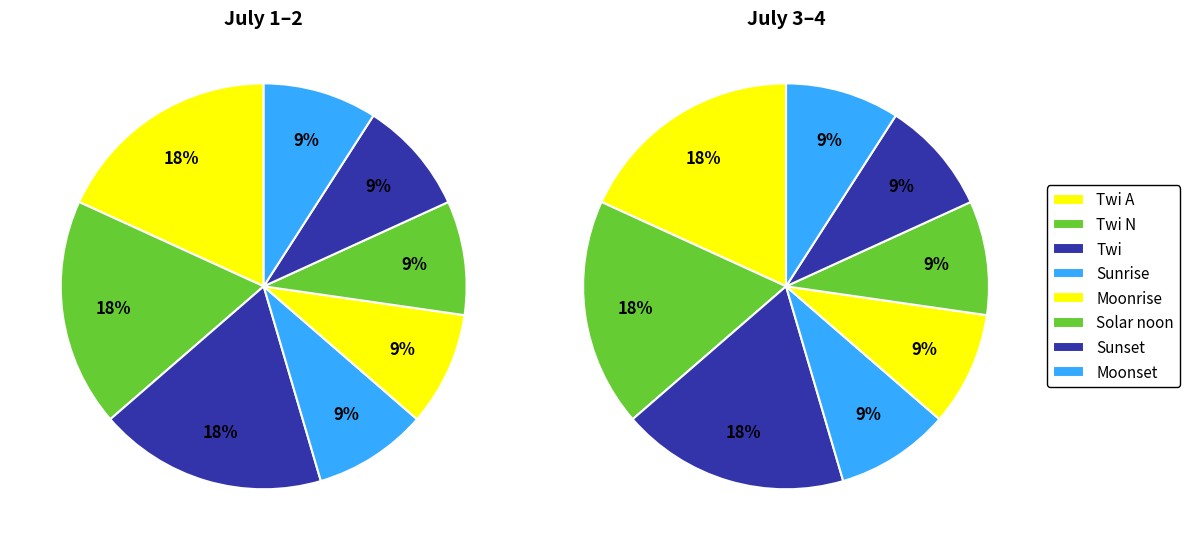

Count the number of slices in the pie.

8